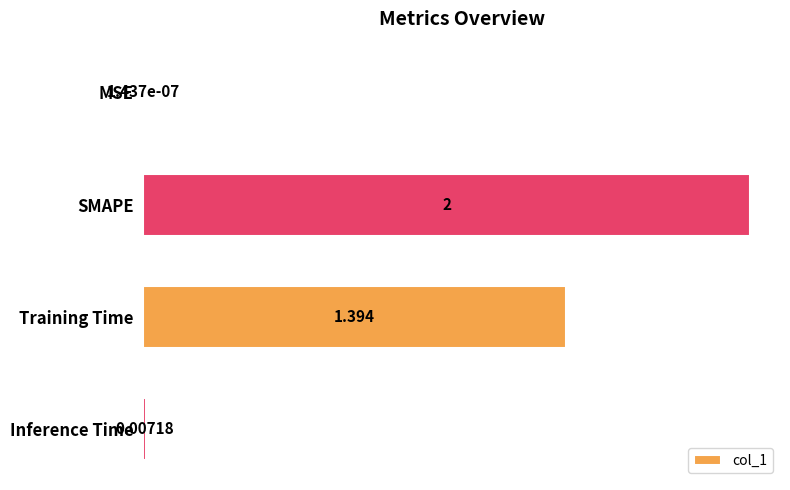

What is the sum of all values?

3.4